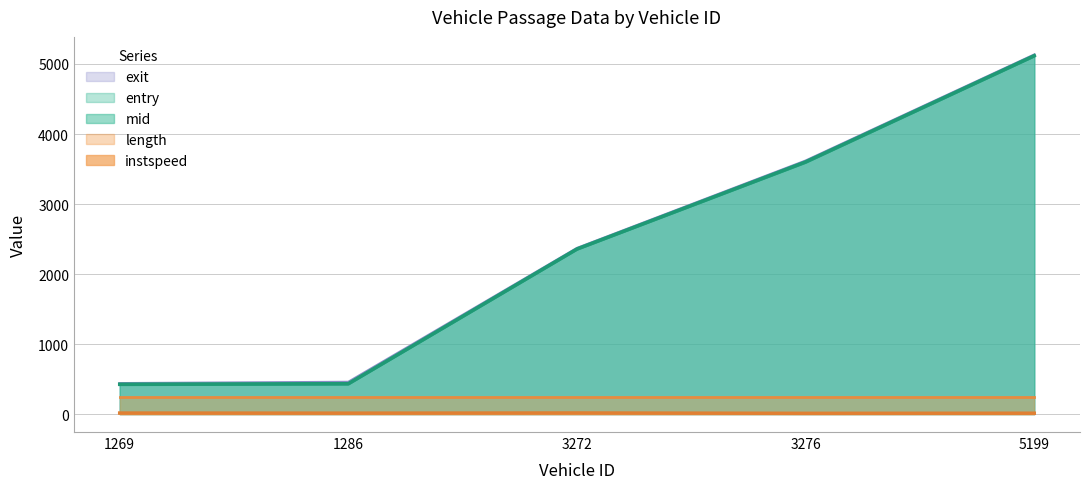

At which label is instspeed closest to 13?

1286.0